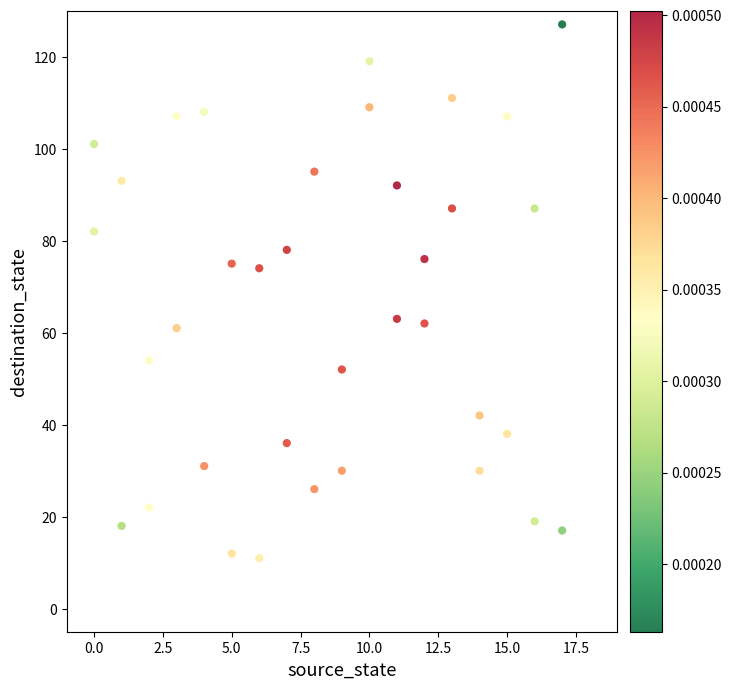

What is the range of Y values (max minus min)?

116